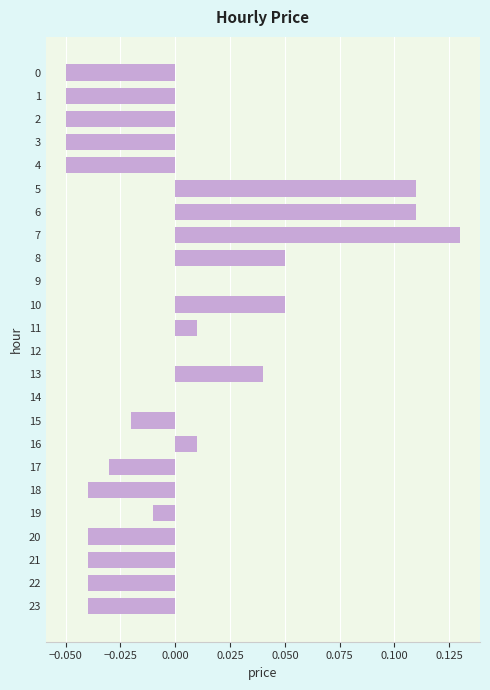

How many data points does each series have?

24